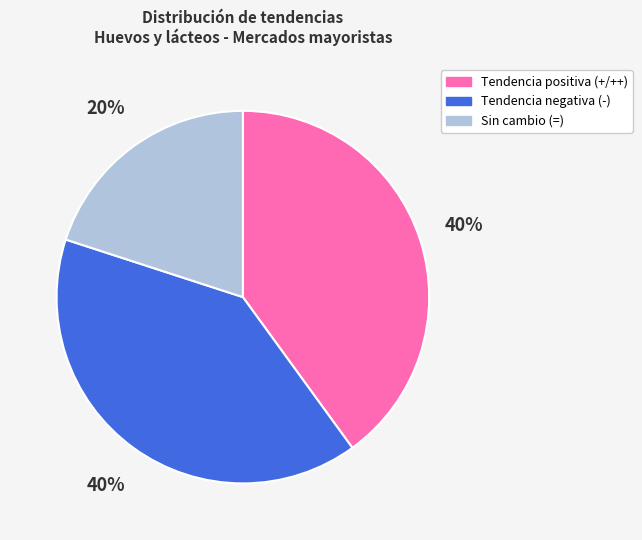

To the nearest percent, what is the difference between the largest and smallest slice percentages?

20%